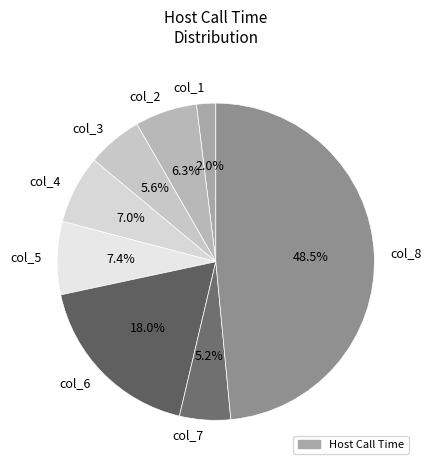

To the nearest percent, what percentage of the pie is col_4?

7%